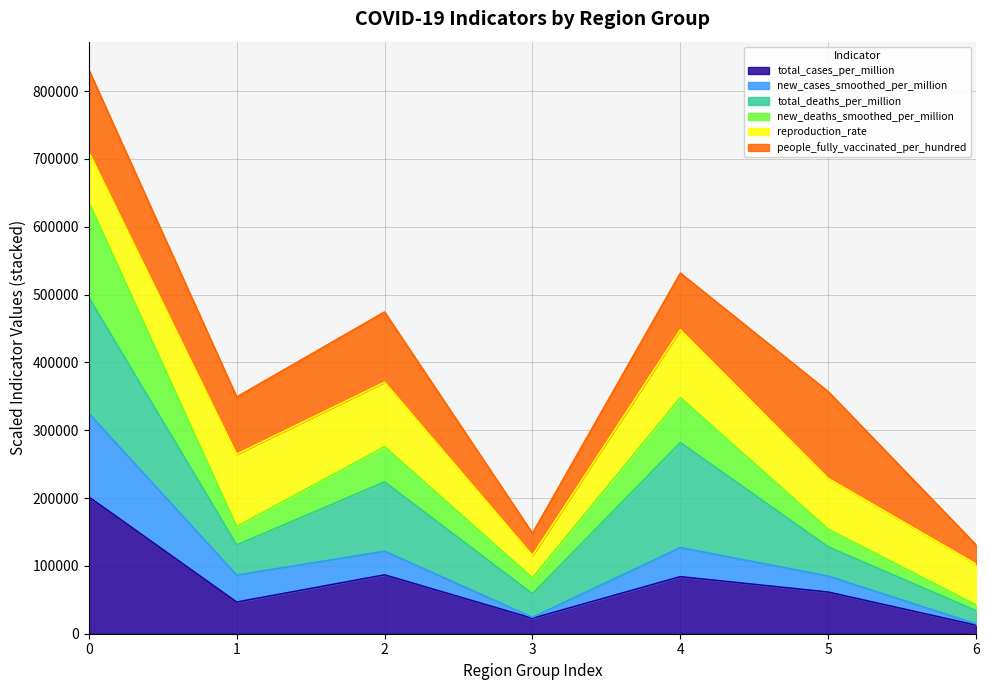

What are all the series names shown in the legend?

total_cases_per_million, new_cases_smoothed_per_million, total_deaths_per_million, new_deaths_smoothed_per_million, reproduction_rate, people_fully_vaccinated_per_hundred